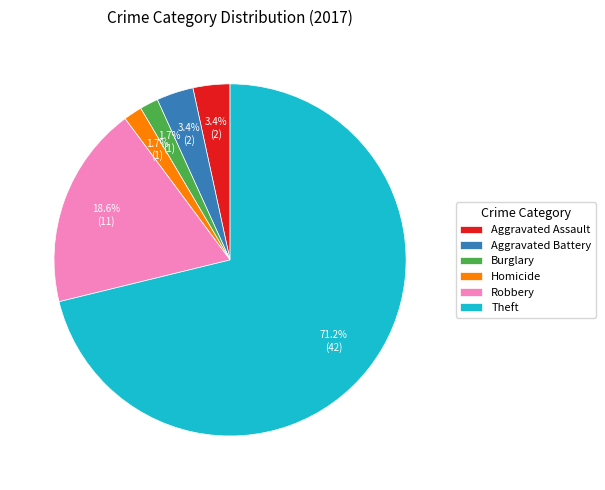

Is it true that Robbery is 26% of the pie?

False